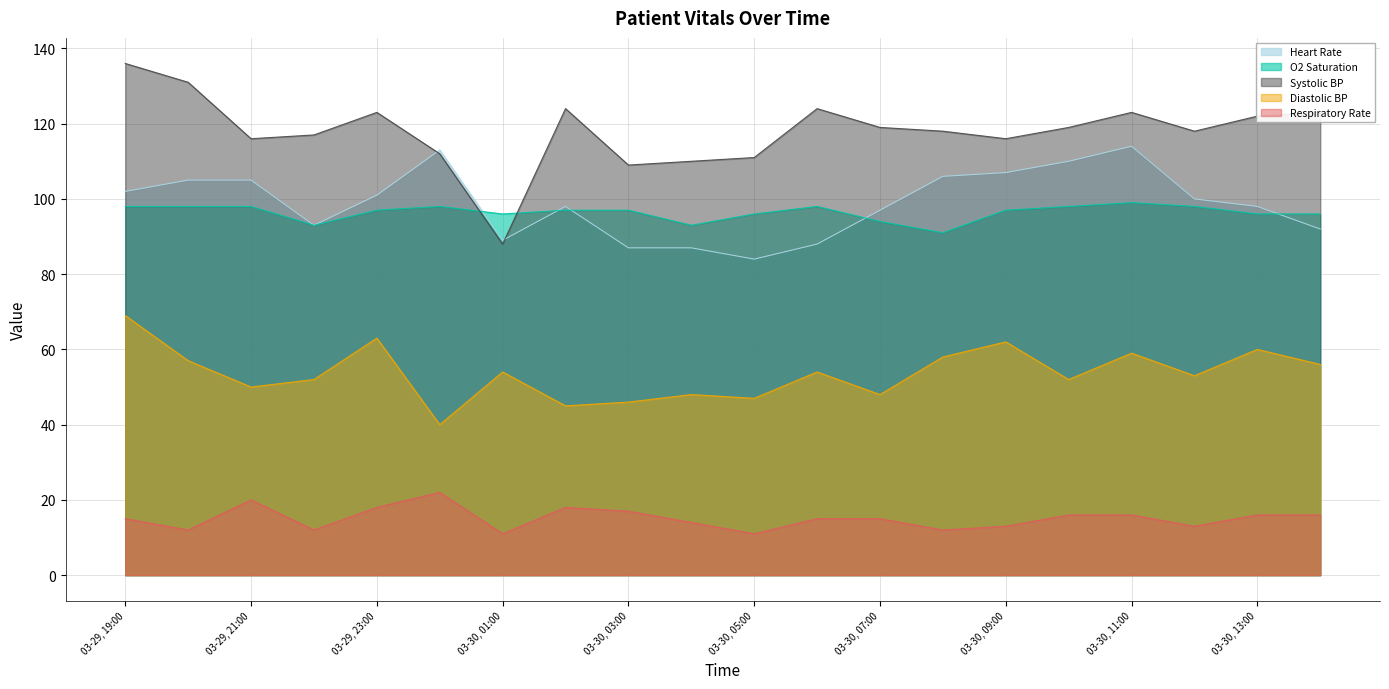

Is it true that Systolic BP equals 68 at 03-30, 00:00?

False